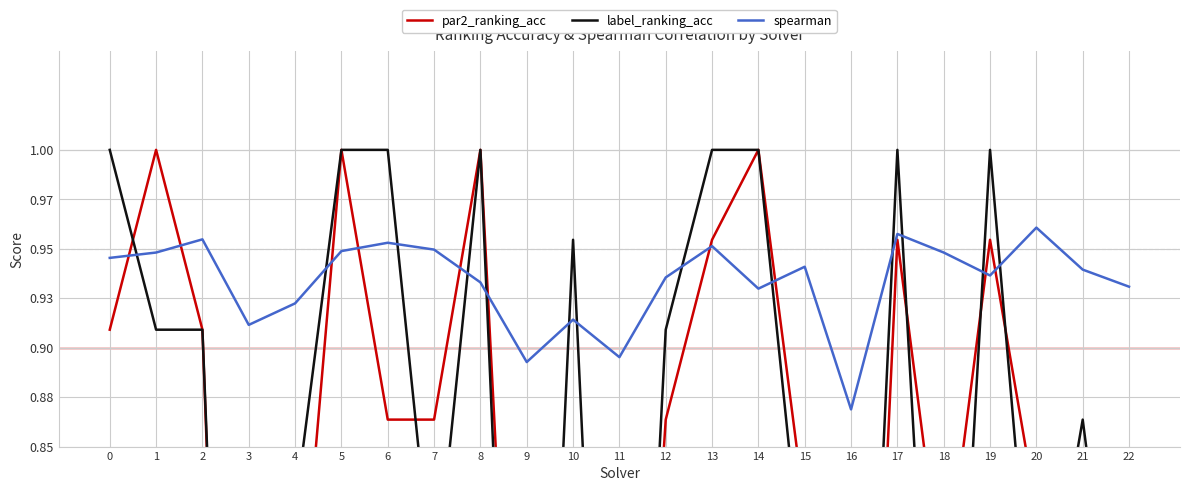

At which category does the chart reach its peak across all series?

1